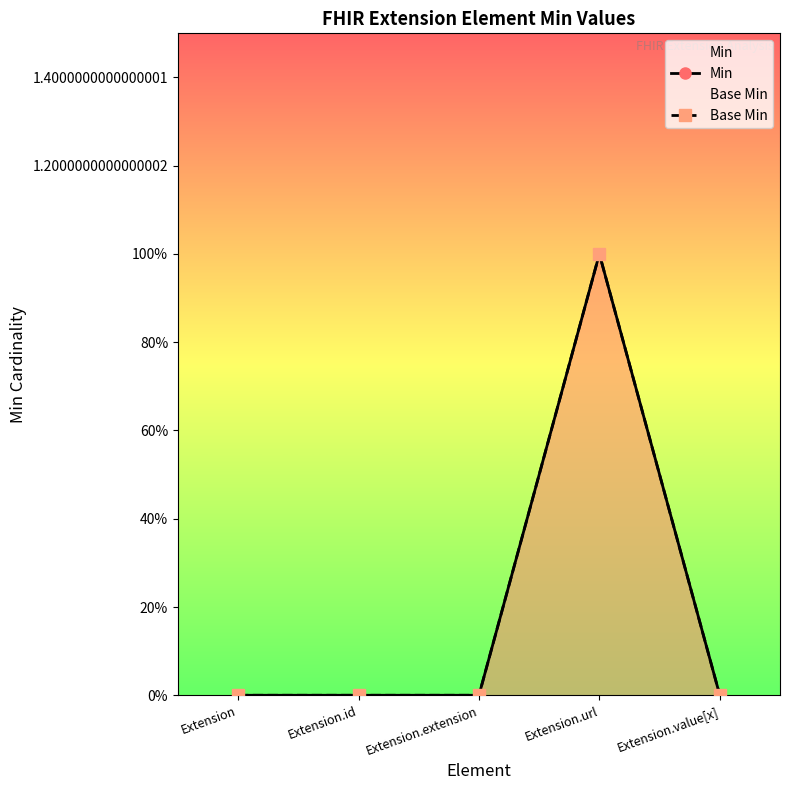

True or false: Base Min and Min cross at least once.

False